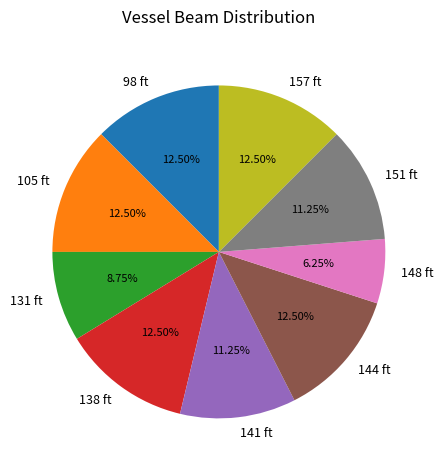

Approximately how many times larger is the value at 148 ft compared to 138 ft?

0.5